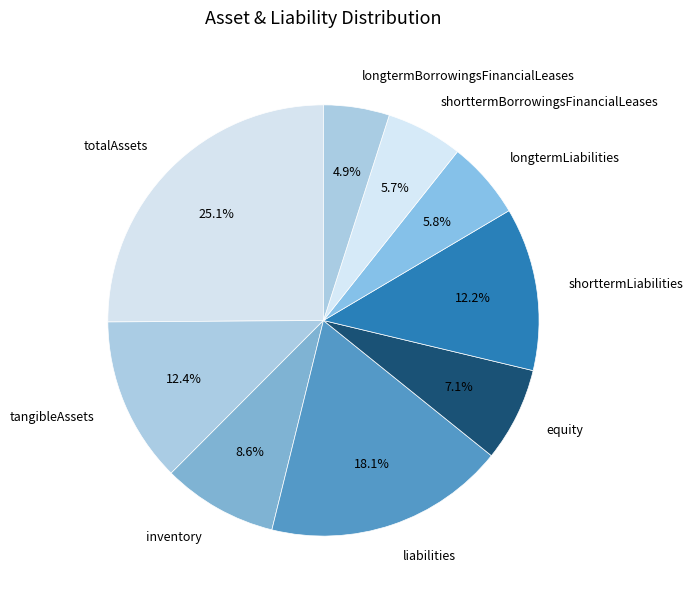

What percentage is NOT represented by shorttermBorrowingsFinancialLeases?

94.3%